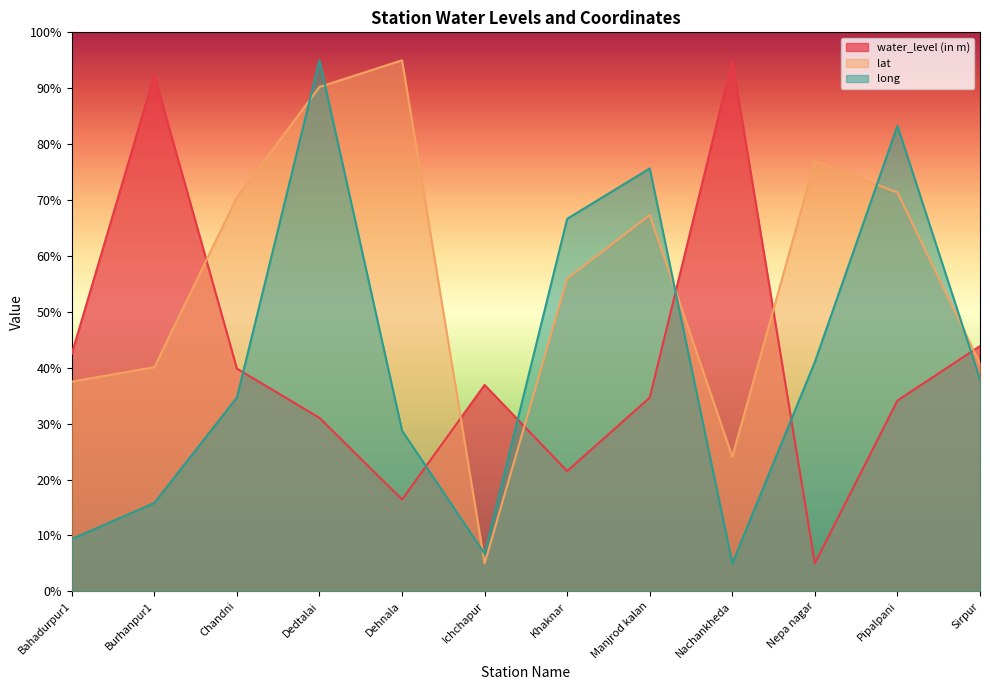

What is the difference between the long values at Ichchapur and Bahadurpur1?

2.6